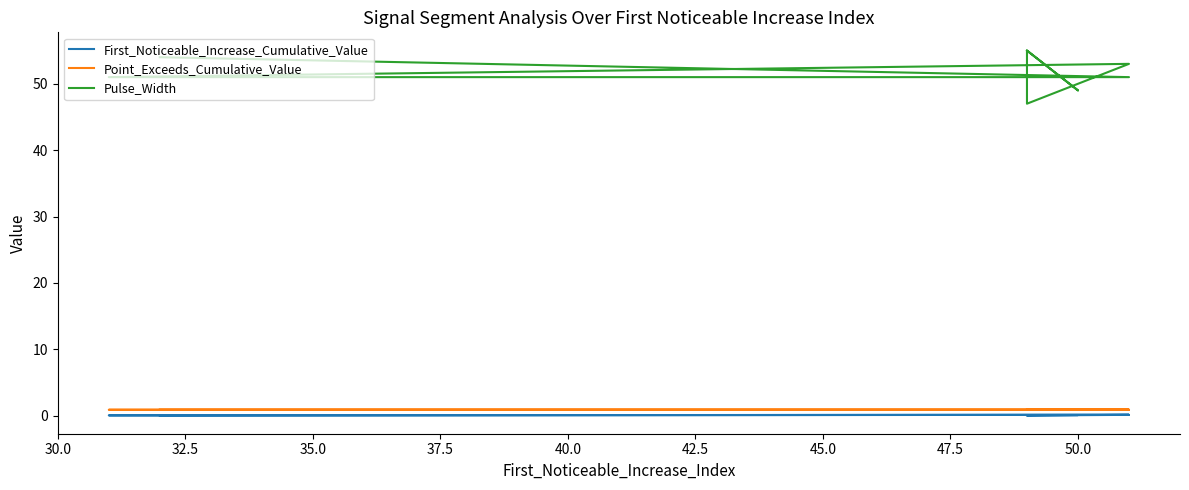

At which label is First_Noticeable_Increase_Cumulative_Value closest to 0?

45.0